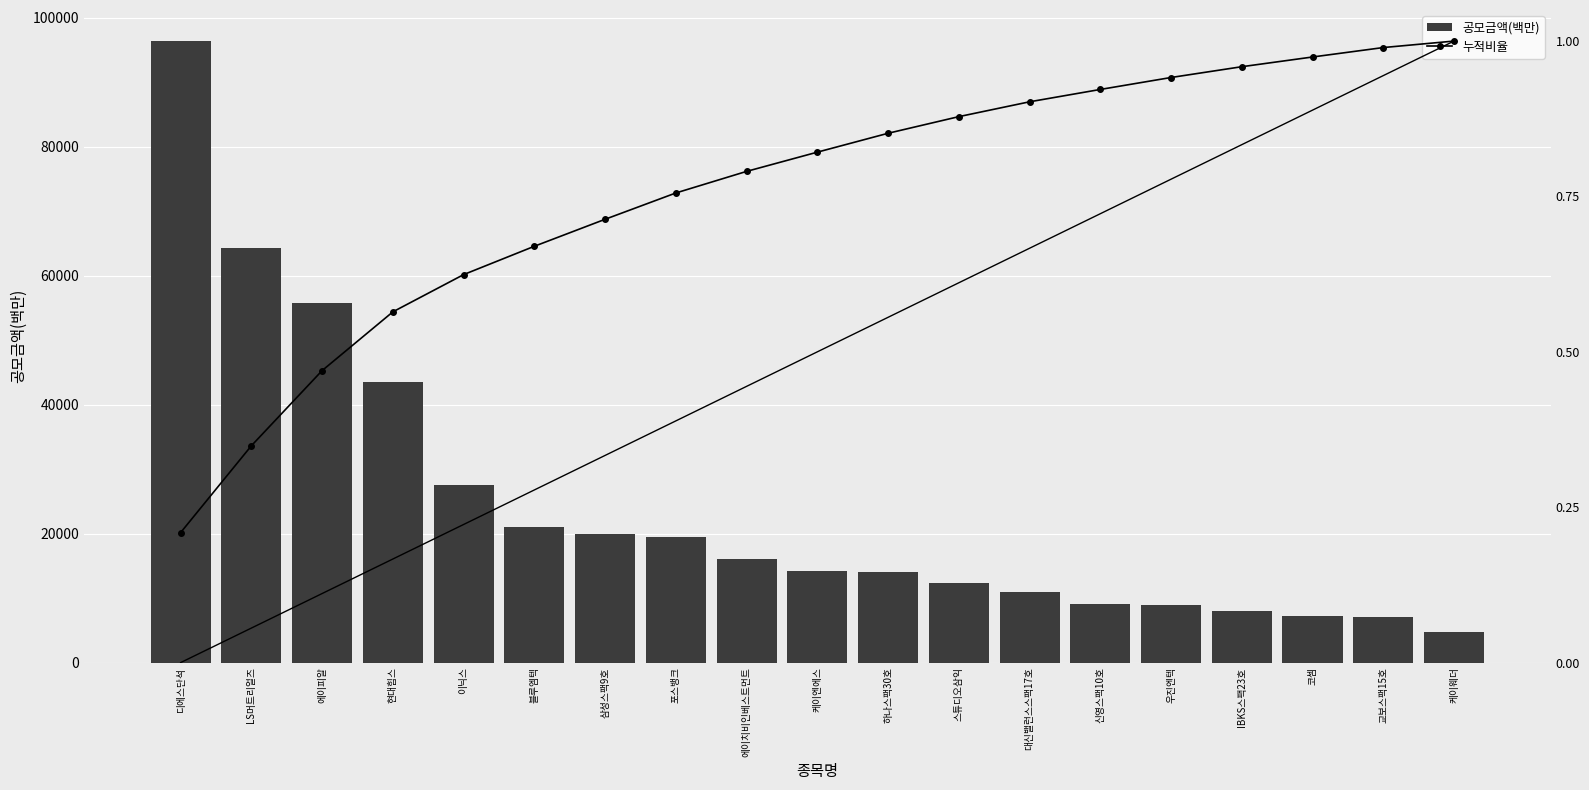

Between LS머트리얼즈 and 하나스팩30호, which series saw the biggest shift?

공모금액(백만)